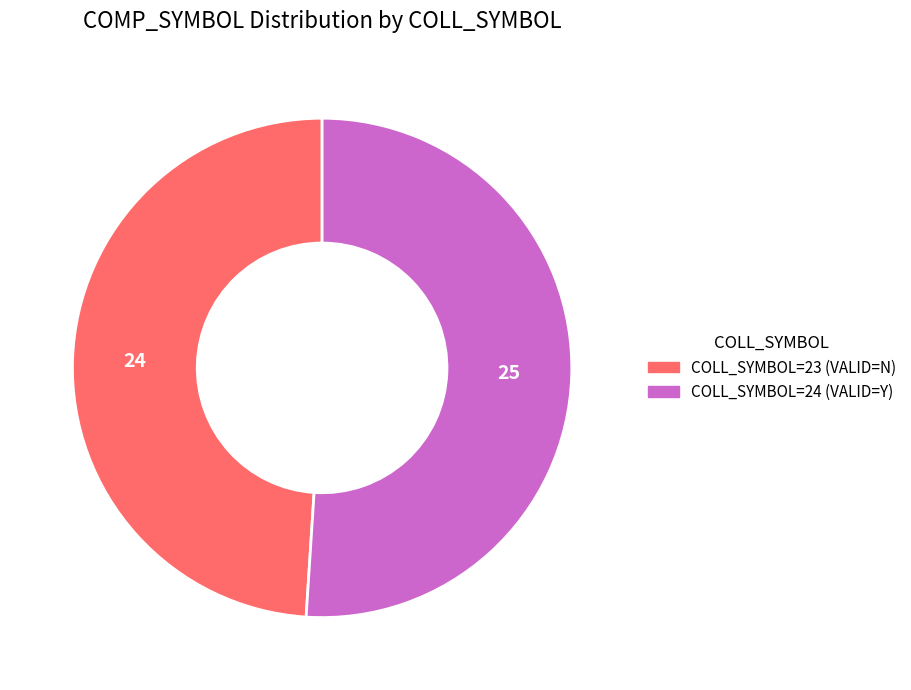

Which category has the smallest portion of the pie?

COLL_SYMBOL=23 (VALID=N)